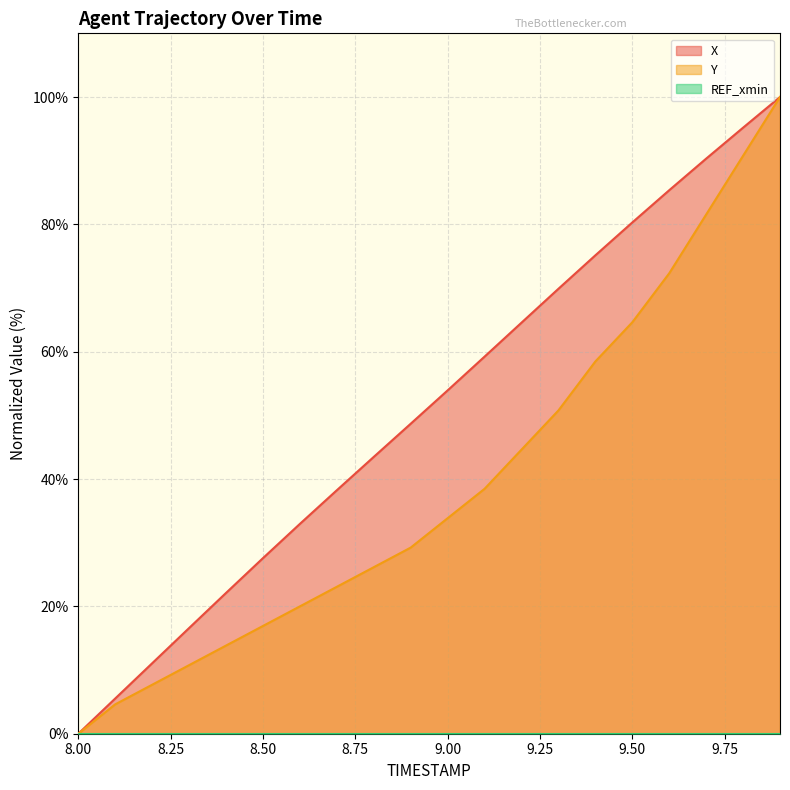

Reading right to left, what are all the values shown in this chart?

X: 9.9=100.0	9.8=95.2	9.7=90.3	9.6=85.4	9.5=80.3	9.4=75.1	9.3=69.9	9.2=64.6	9.1=59.2	9.0=53.9	8.9=48.7	8.8=43.5	8.7=38.2	8.6=33.0	8.5=27.6	8.4=22.1	8.3=16.6	8.2=11.1	8.1=5.5	8.0=0.0
Y: 9.9=100.0	9.8=90.8	9.7=81.5	9.6=72.3	9.5=64.6	9.4=58.5	9.3=50.8	9.2=44.6	9.1=38.5	9.0=33.8	8.9=29.2	8.8=26.2	8.7=23.1	8.6=20.0	8.5=16.9	8.4=13.8	8.3=10.8	8.2=7.7	8.1=4.6	8.0=0.0